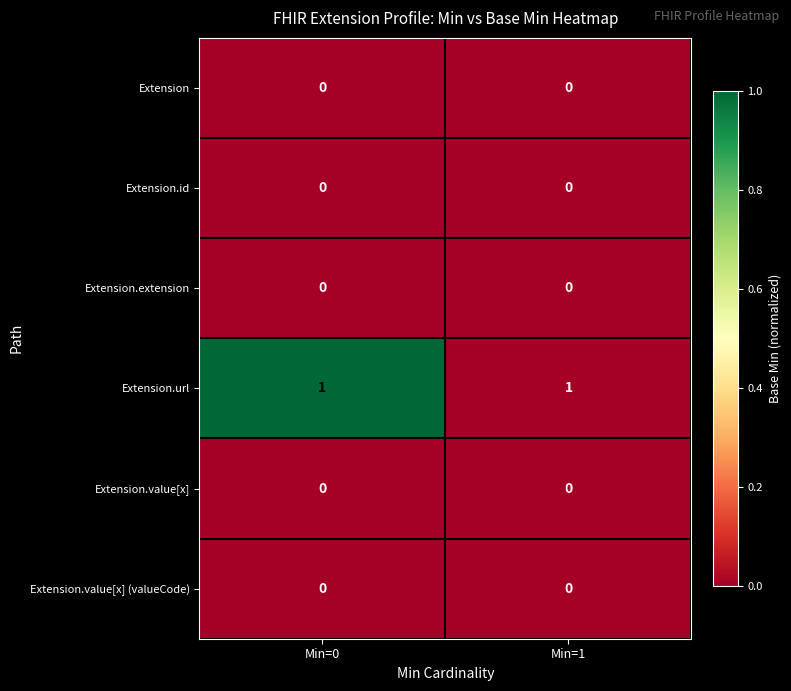

The value of Extension at Min=0 is 0. True or false?

True